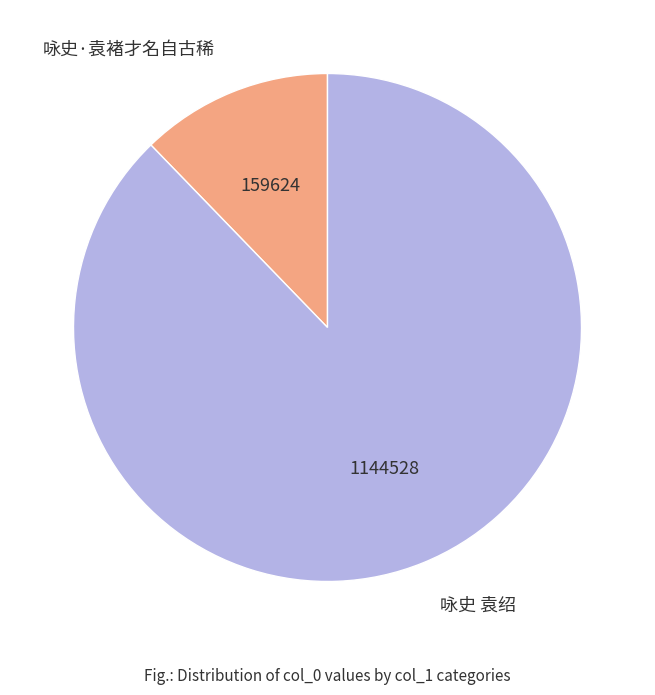

True or false: 咏史·袁褚才名自古稀 accounts for 6% of the total.

False